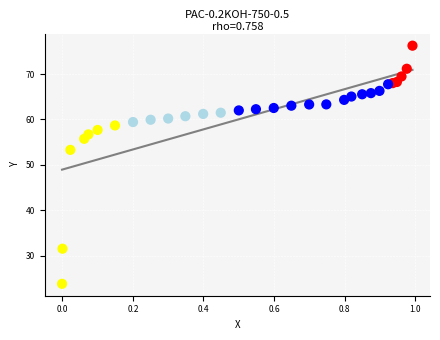

What Y value in the scatter plot is closest to 50?

53.3